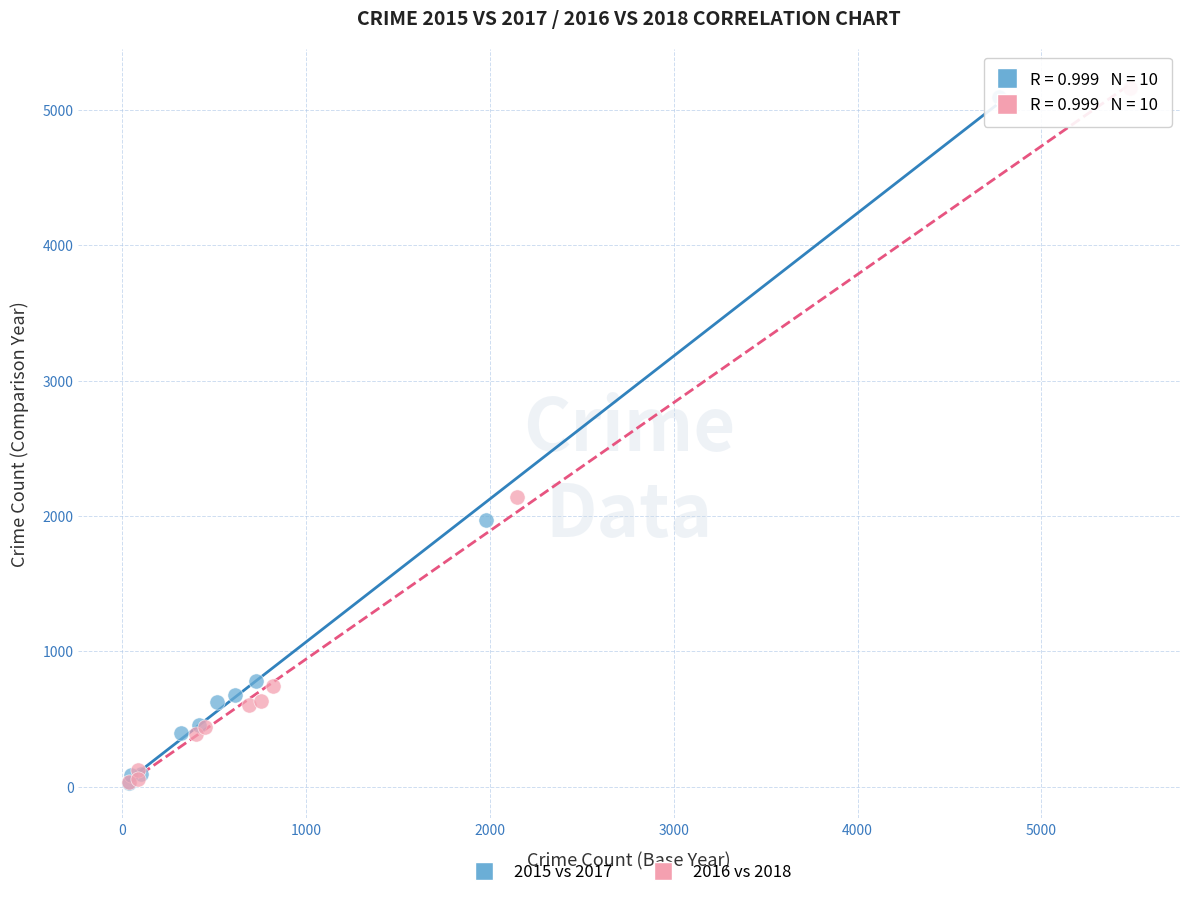

Which series has the widest spread of Y values?

2016 vs 2018